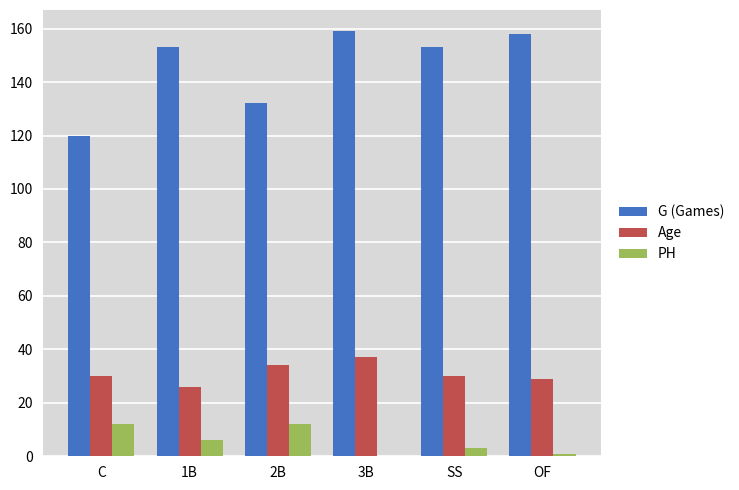

The value of Age at OF is 29. True or false?

True